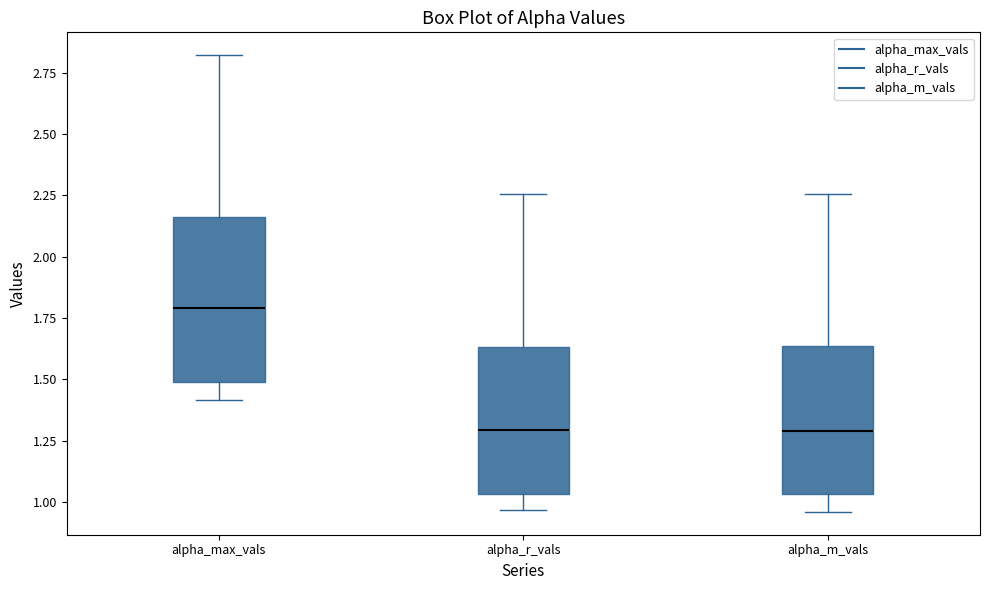

Reading left to right, read every box against the y-axis: the position of its median line, the range the box covers, and the ends of its whiskers. The values are not printed on the chart, so give them approximately, as read against the axis.

alpha_max_vals: median 1.80, box 1.50 to 2.15, whiskers 1.40 to 2.80
alpha_r_vals: median 1.30, box 1.05 to 1.65, whiskers 0.95 to 2.25
alpha_m_vals: median 1.30, box 1.05 to 1.65, whiskers 0.95 to 2.25